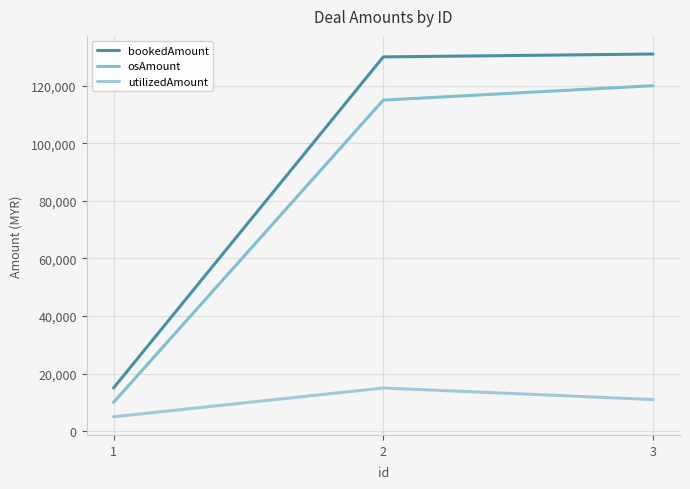

Is it true that osAmount equals 70458 at 2?

False